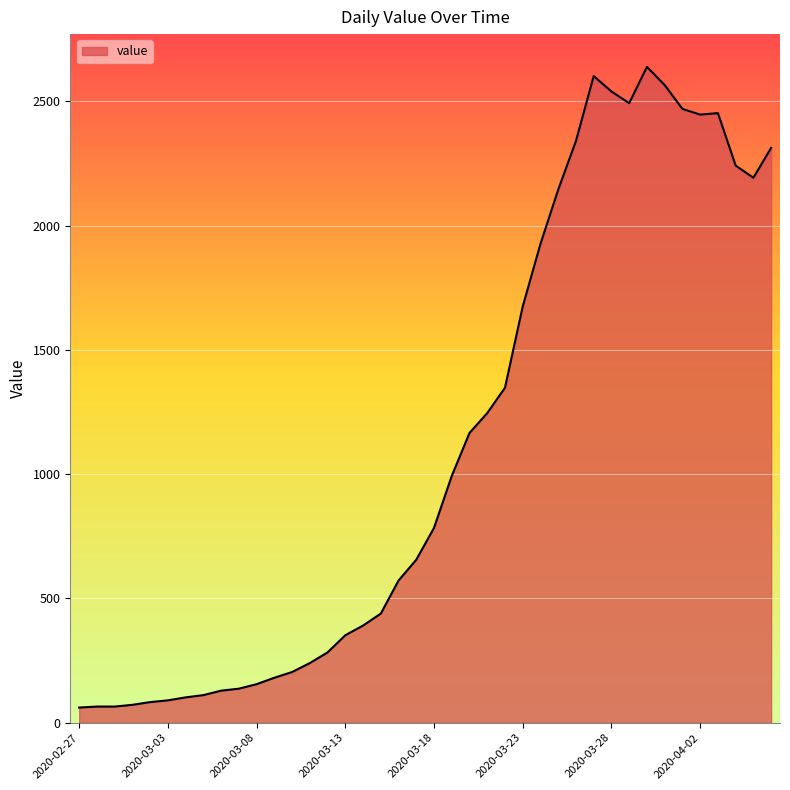

What is the greatest value displayed?

2639